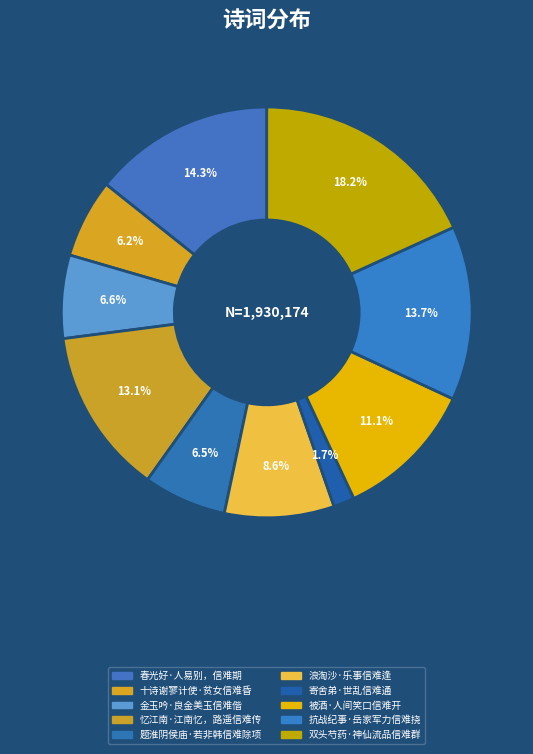

To the nearest percent, what is the average slice percentage?

10%